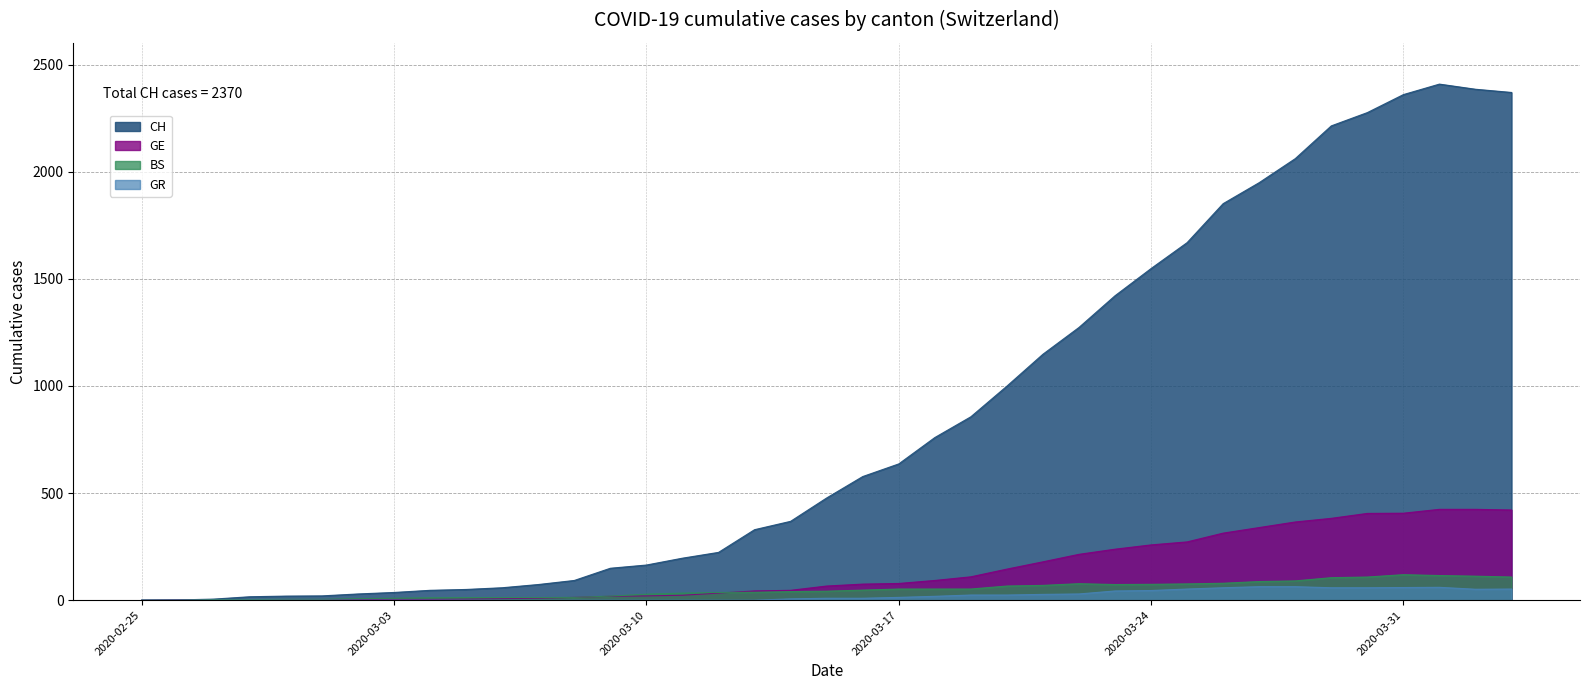

How many lines are shown in the chart?

4